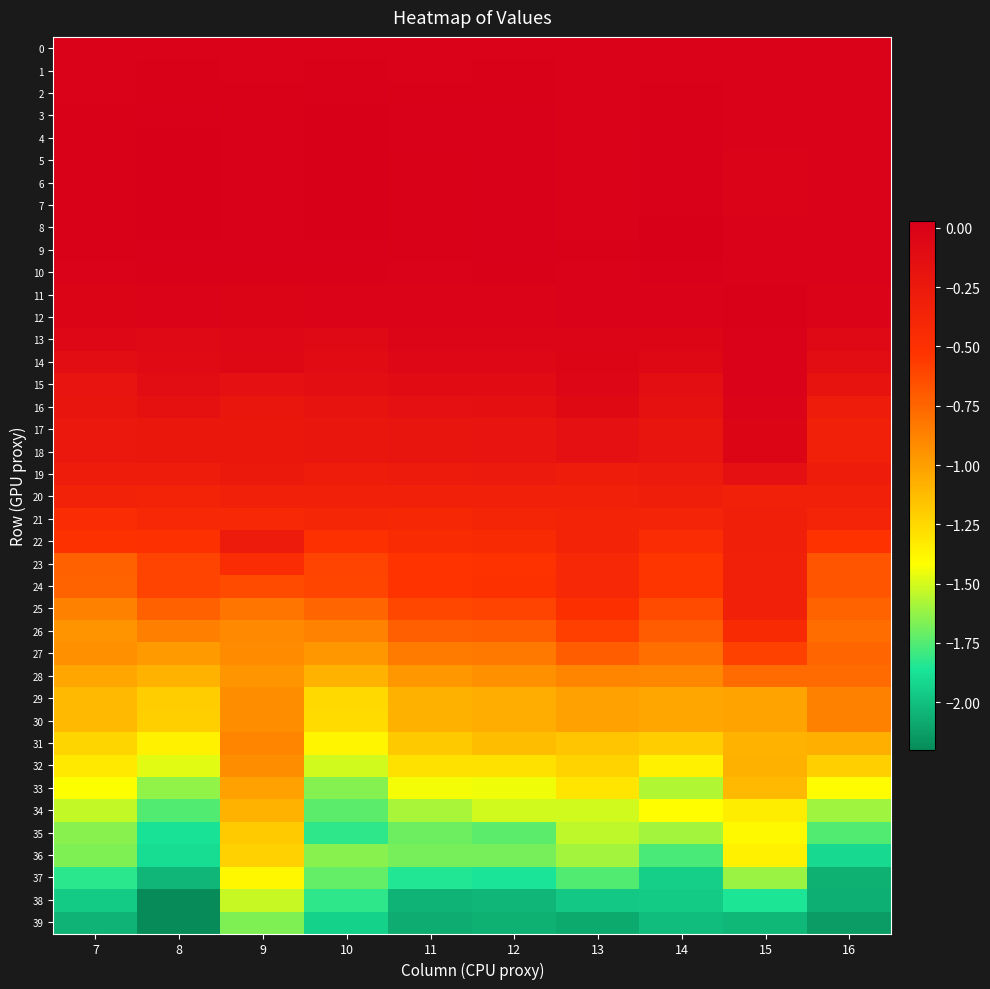

Reading left to right, what are all the values shown in this chart?

0: 7=0.0	8=0.0	9=0.0	10=0.0	11=0.0	12=0.0	13=0.0	14=0.0	15=0.0	16=0.0
1: 7=-0.0	8=0.0	9=-0.0	10=0.0	11=0.0	12=0.0	13=-0.0	14=-0.0	15=0.0	16=0.0
2: 7=0.0	8=0.0	9=0.0	10=0.0	11=0.0	12=0.0	13=-0.0	14=0.0	15=-0.0	16=0.0
3: 7=0.0	8=0.0	9=0.0	10=0.0	11=0.0	12=0.0	13=0.0	14=0.0	15=-0.0	16=0.0
4: 7=0.0	8=0.0	9=0.0	10=0.0	11=0.0	12=0.0	13=0.0	14=0.0	15=-0.0	16=0.0
5: 7=0.0	8=0.0	9=0.0	10=0.0	11=0.0	12=0.0	13=0.0	14=0.0	15=-0.0	16=-0.0
6: 7=0.0	8=0.0	9=0.0	10=0.0	11=0.0	12=0.0	13=0.0	14=0.0	15=-0.0	16=-0.0
7: 7=0.0	8=0.0	9=0.0	10=0.0	11=0.0	12=0.0	13=0.0	14=0.0	15=-0.0	16=0.0
8: 7=0.0	8=0.0	9=0.0	10=0.0	11=0.0	12=0.0	13=0.0	14=0.0	15=-0.0	16=0.0
9: 7=0.0	8=0.0	9=0.0	10=0.0	11=0.0	12=0.0	13=0.0	14=0.0	15=-0.0	16=0.0
10: 7=-0.0	8=0.0	9=0.0	10=0.0	11=0.0	12=0.0	13=-0.0	14=0.0	15=-0.0	16=0.0
11: 7=-0.0	8=-0.0	9=-0.0	10=-0.0	11=-0.0	12=-0.0	13=-0.0	14=0.0	15=0.0	16=-0.0
12: 7=-0.0	8=-0.0	9=-0.0	10=-0.0	11=-0.0	12=-0.0	13=-0.0	14=0.0	15=0.0	16=-0.0
13: 7=-0.1	8=-0.1	9=-0.1	10=-0.1	11=-0.0	12=-0.0	13=-0.0	14=-0.0	15=0.0	16=-0.1
14: 7=-0.1	8=-0.1	9=-0.1	10=-0.1	11=-0.1	12=-0.1	13=-0.0	14=-0.1	15=0.0	16=-0.1
15: 7=-0.2	8=-0.1	9=-0.2	10=-0.1	11=-0.1	12=-0.1	13=-0.0	14=-0.1	15=0.0	16=-0.2
16: 7=-0.2	8=-0.2	9=-0.2	10=-0.2	11=-0.1	12=-0.1	13=-0.1	14=-0.2	15=-0.0	16=-0.3
17: 7=-0.2	8=-0.2	9=-0.2	10=-0.2	11=-0.2	12=-0.2	13=-0.2	14=-0.2	15=-0.0	16=-0.3
18: 7=-0.2	8=-0.2	9=-0.2	10=-0.2	11=-0.2	12=-0.2	13=-0.2	14=-0.2	15=-0.0	16=-0.3
19: 7=-0.3	8=-0.3	9=-0.3	10=-0.3	11=-0.3	12=-0.3	13=-0.3	14=-0.3	15=-0.2	16=-0.3
20: 7=-0.4	8=-0.4	9=-0.3	10=-0.3	11=-0.3	12=-0.3	13=-0.3	14=-0.3	15=-0.3	16=-0.3
21: 7=-0.5	8=-0.4	9=-0.4	10=-0.4	11=-0.4	12=-0.4	13=-0.4	14=-0.4	15=-0.3	16=-0.4
22: 7=-0.5	8=-0.5	9=-0.3	10=-0.5	11=-0.4	12=-0.4	13=-0.4	14=-0.5	15=-0.3	16=-0.5
23: 7=-0.7	8=-0.6	9=-0.5	10=-0.6	11=-0.5	12=-0.5	13=-0.4	14=-0.5	15=-0.3	16=-0.7
24: 7=-0.7	8=-0.6	9=-0.6	10=-0.6	11=-0.5	12=-0.5	13=-0.4	14=-0.5	15=-0.3	16=-0.7
25: 7=-0.9	8=-0.7	9=-0.8	10=-0.7	11=-0.6	12=-0.6	13=-0.5	14=-0.6	15=-0.3	16=-0.7
26: 7=-0.9	8=-0.9	9=-0.9	10=-0.9	11=-0.7	12=-0.7	13=-0.6	14=-0.7	15=-0.4	16=-0.8
27: 7=-0.9	8=-1.0	9=-0.9	10=-1.0	11=-0.8	12=-0.8	13=-0.7	14=-0.8	15=-0.6	16=-0.7
28: 7=-1.0	8=-1.1	9=-1.0	10=-1.1	11=-1.0	12=-0.9	13=-0.9	14=-0.9	15=-0.8	16=-0.8
29: 7=-1.1	8=-1.2	9=-0.9	10=-1.3	11=-1.1	12=-1.1	13=-1.0	14=-1.0	15=-1.0	16=-0.9
30: 7=-1.1	8=-1.2	9=-0.9	10=-1.3	11=-1.1	12=-1.1	13=-1.0	14=-1.0	15=-1.0	16=-0.9
31: 7=-1.2	8=-1.4	9=-0.9	10=-1.4	11=-1.2	12=-1.1	13=-1.2	14=-1.2	15=-1.1	16=-1.1
32: 7=-1.3	8=-1.5	9=-0.9	10=-1.5	11=-1.3	12=-1.3	13=-1.2	14=-1.4	15=-1.1	16=-1.2
33: 7=-1.4	8=-1.6	9=-1.0	10=-1.7	11=-1.4	12=-1.4	13=-1.3	14=-1.6	15=-1.1	16=-1.4
34: 7=-1.5	8=-1.8	9=-1.1	10=-1.7	11=-1.6	12=-1.5	13=-1.5	14=-1.4	15=-1.3	16=-1.6
35: 7=-1.6	8=-1.9	9=-1.2	10=-1.8	11=-1.7	12=-1.7	13=-1.5	14=-1.6	15=-1.4	16=-1.8
36: 7=-1.7	8=-1.9	9=-1.2	10=-1.6	11=-1.7	12=-1.7	13=-1.6	14=-1.8	15=-1.4	16=-1.9
37: 7=-1.8	8=-2.0	9=-1.4	10=-1.7	11=-1.8	12=-1.9	13=-1.7	14=-1.9	15=-1.6	16=-2.1
38: 7=-2.0	8=-2.2	9=-1.5	10=-1.8	11=-2.1	12=-2.0	13=-2.0	14=-2.0	15=-1.9	16=-2.1
39: 7=-2.0	8=-2.2	9=-1.7	10=-1.9	11=-2.1	12=-2.1	13=-2.1	14=-2.0	15=-2.0	16=-2.1